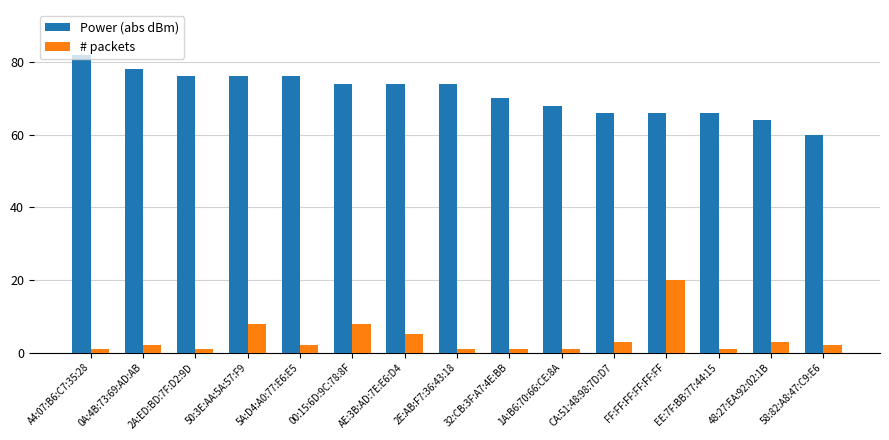

Count the number of categories in the chart.

15